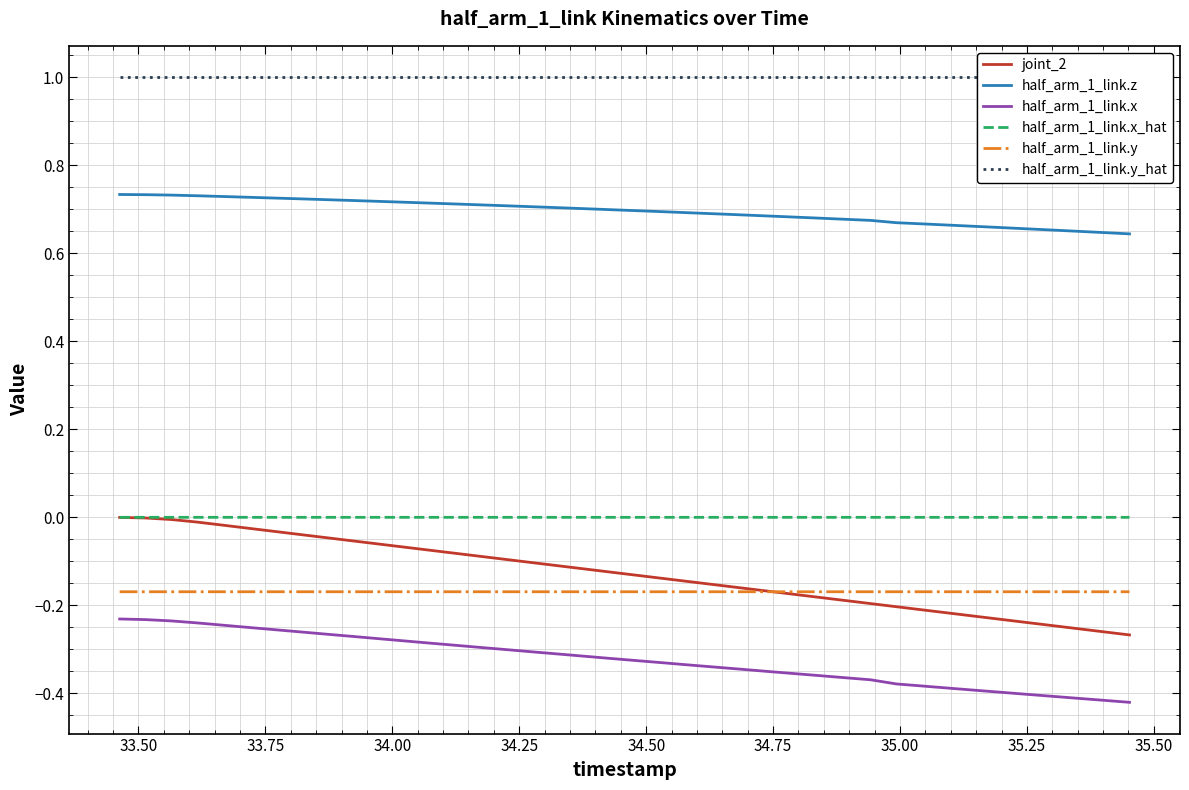

What is the smallest value displayed?

-0.4